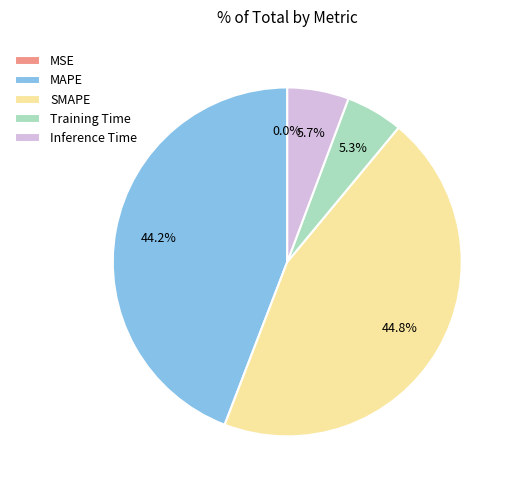

Which category has the biggest portion of the pie?

SMAPE